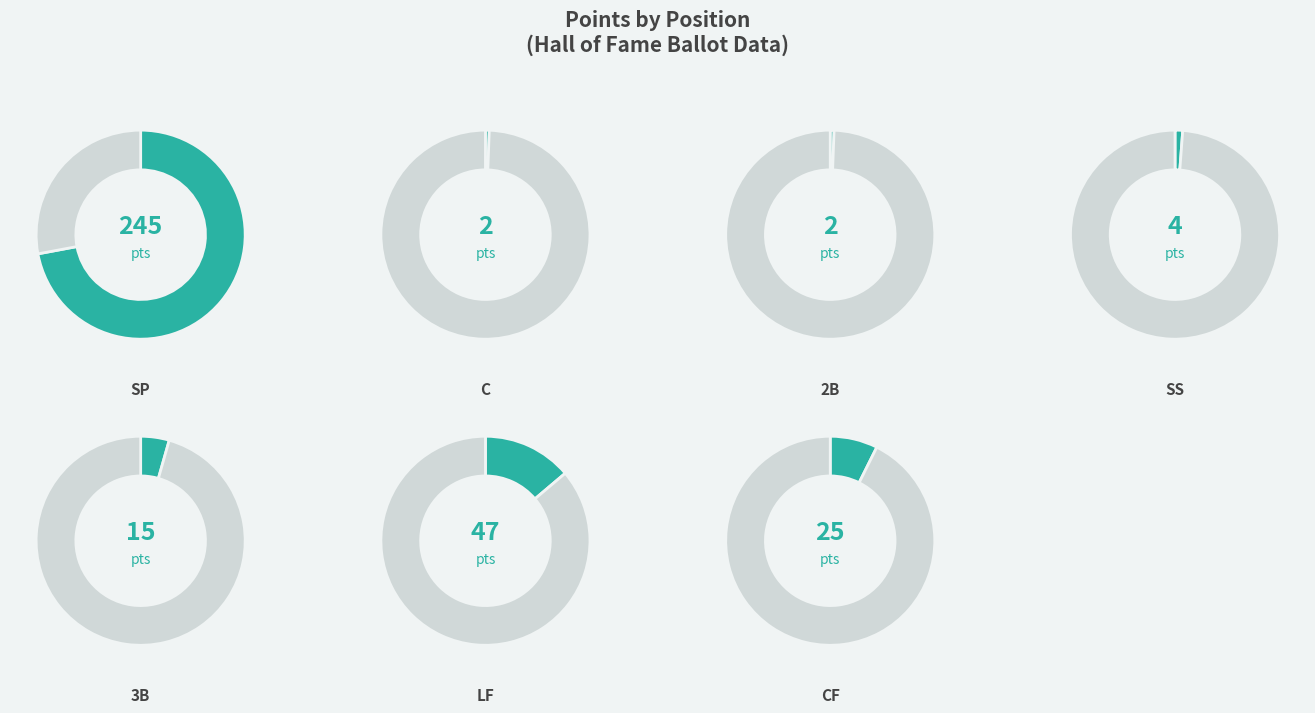

Between 2B and C, which is larger?

2B